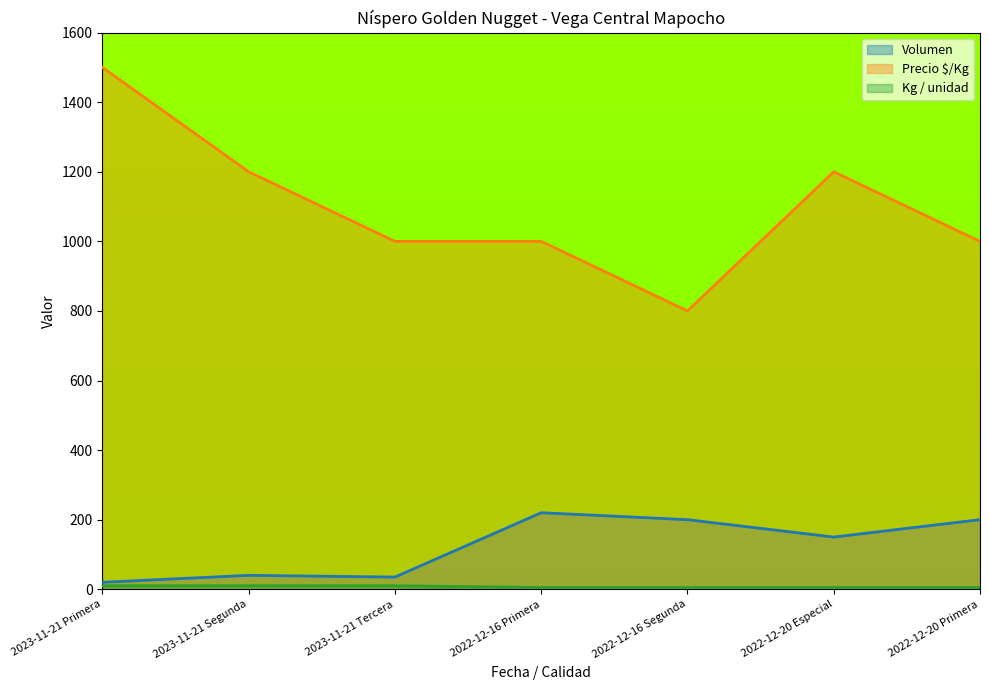

Does the chart display data point markers on the line(s)?

No